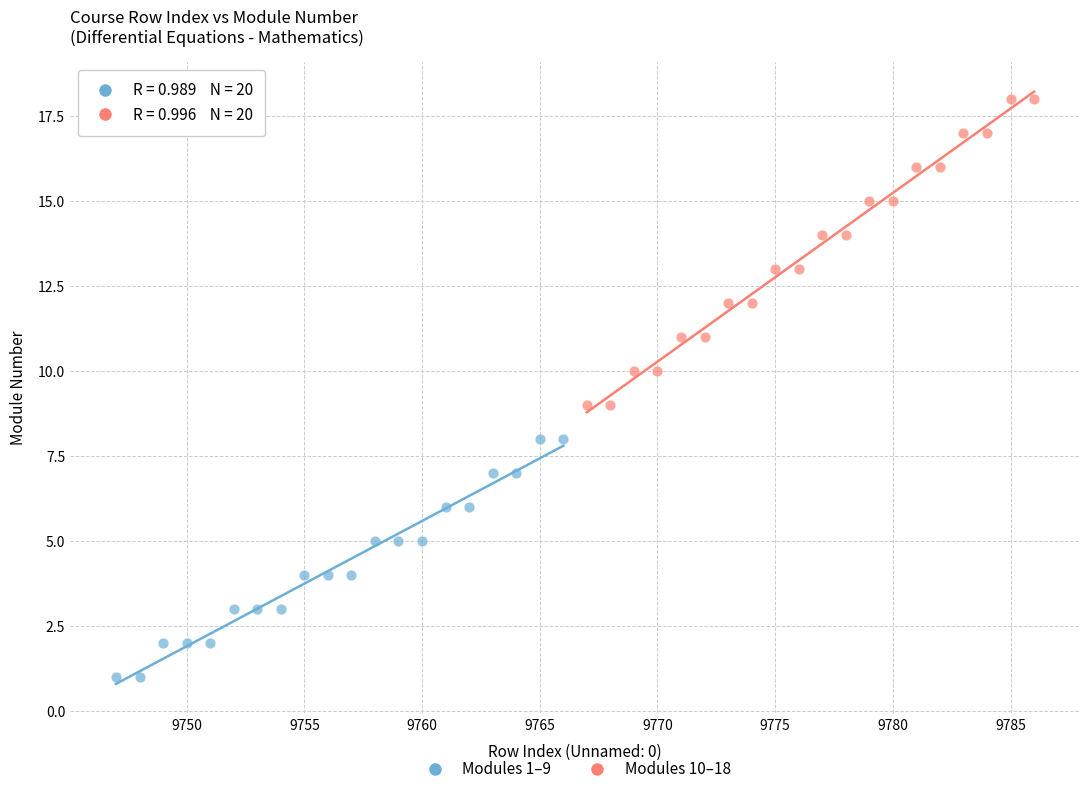

Which series reaches the maximum Y coordinate?

Modules 10–18